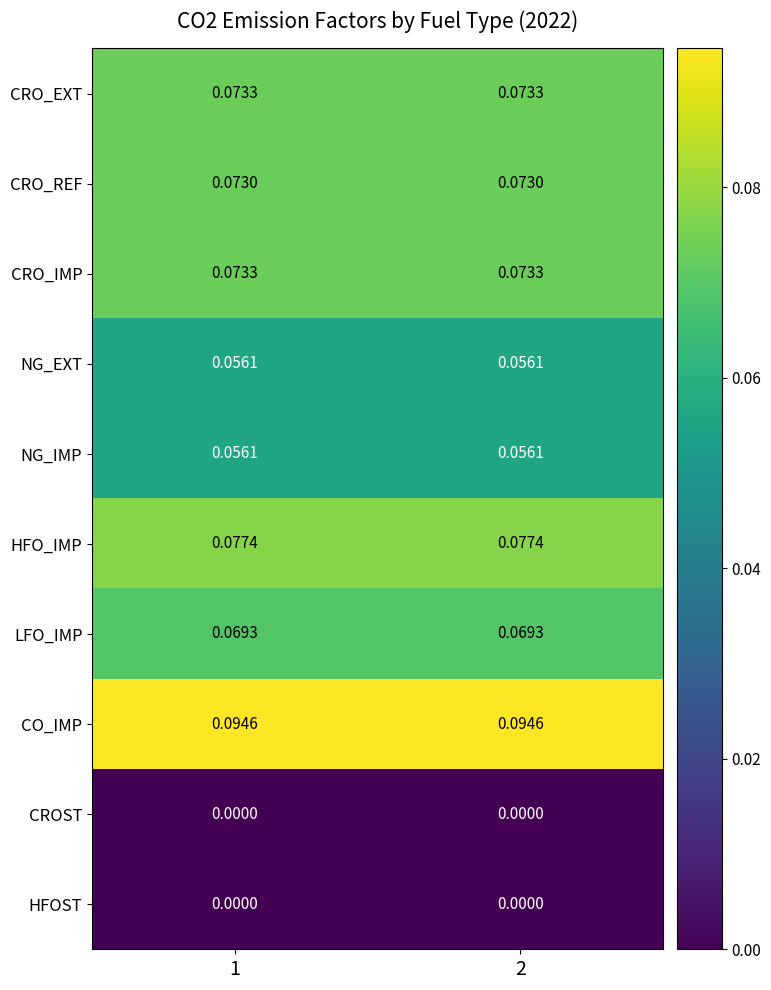

Which series has the largest total across all categories?

CO_IMP